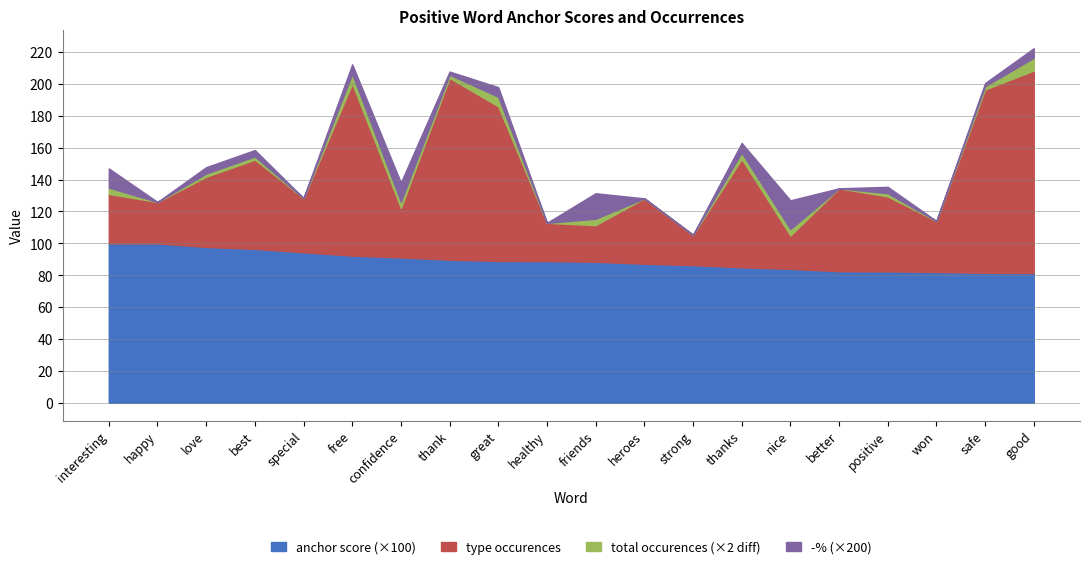

What is the label of the 18th point from the left?

won